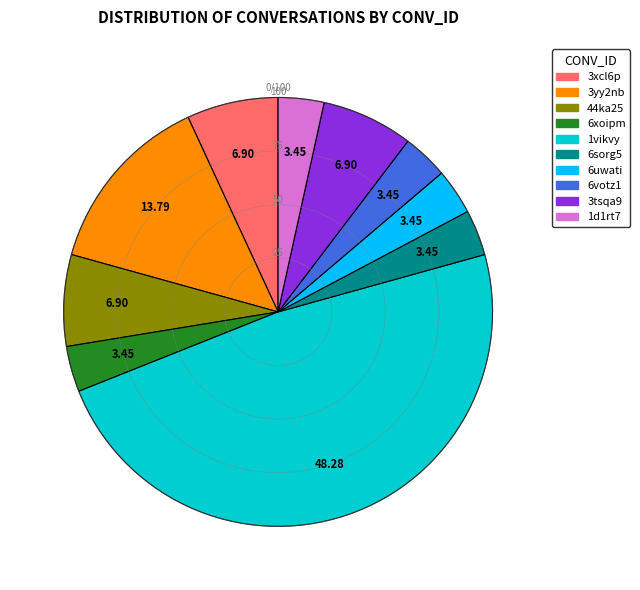

Count the number of slices in the pie.

10